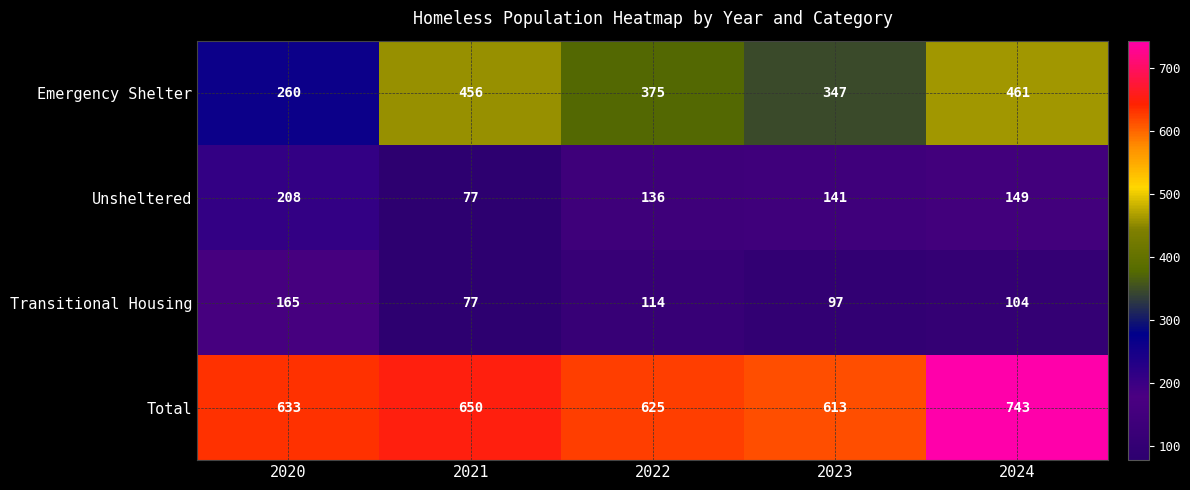

How many categories are shown in the chart?

5